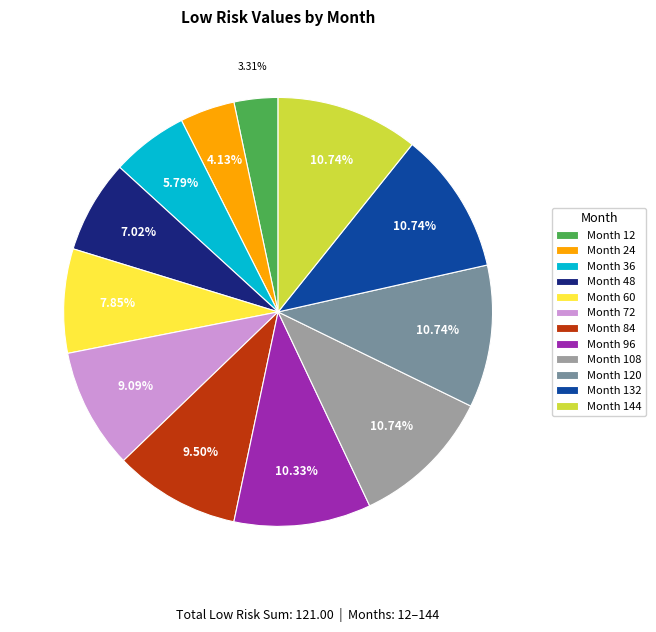

Is there a majority slice in this chart?

No